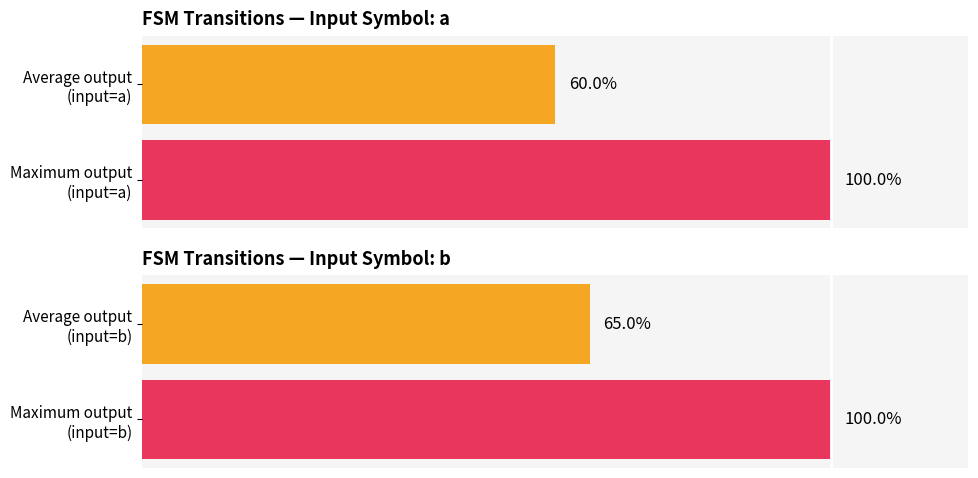

Which series has the largest range (max minus min)?

input_symbol_a